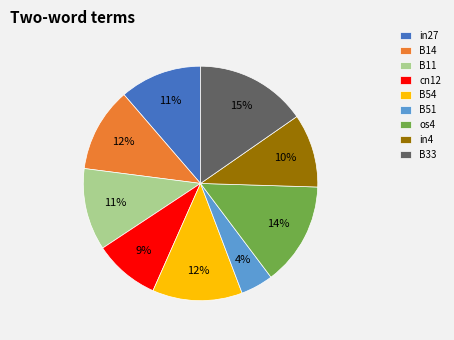

Is it true that B14 is 24% of the pie?

False